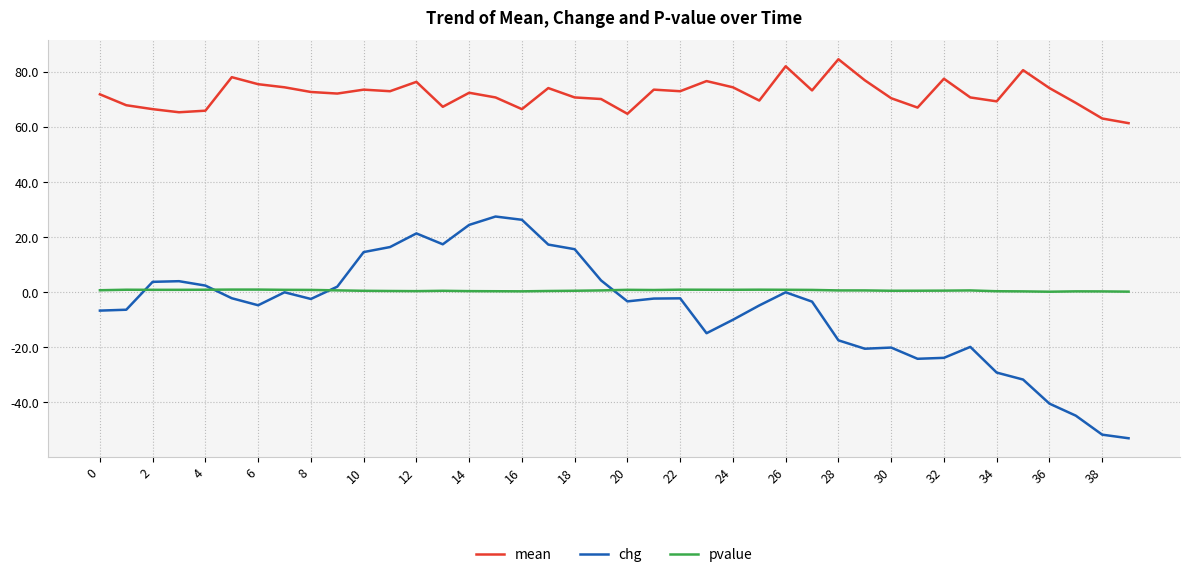

What is the lowest value of the chg series?

-53.0